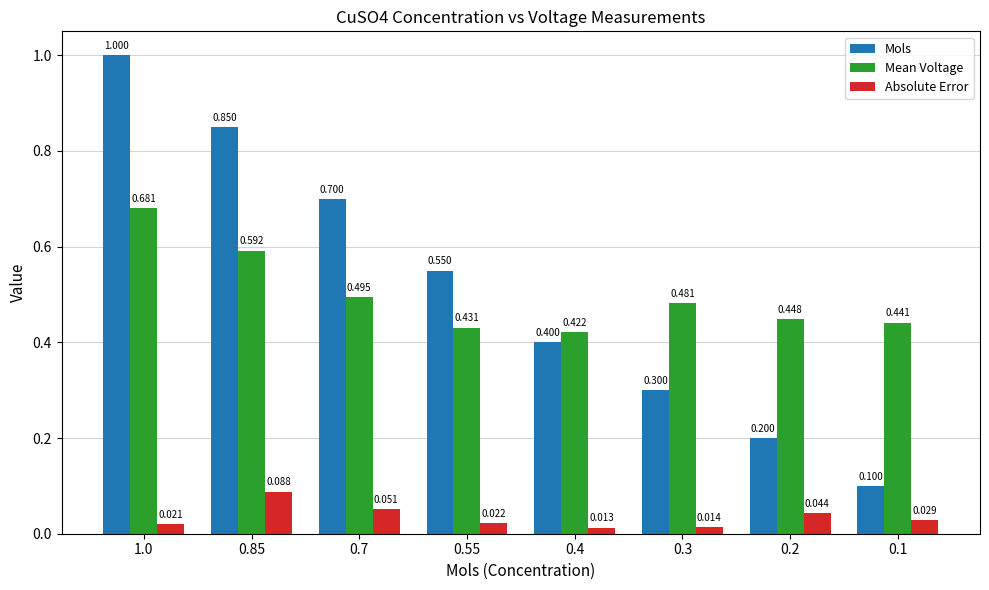

What value does the Mols series have at 0.3?

0.3